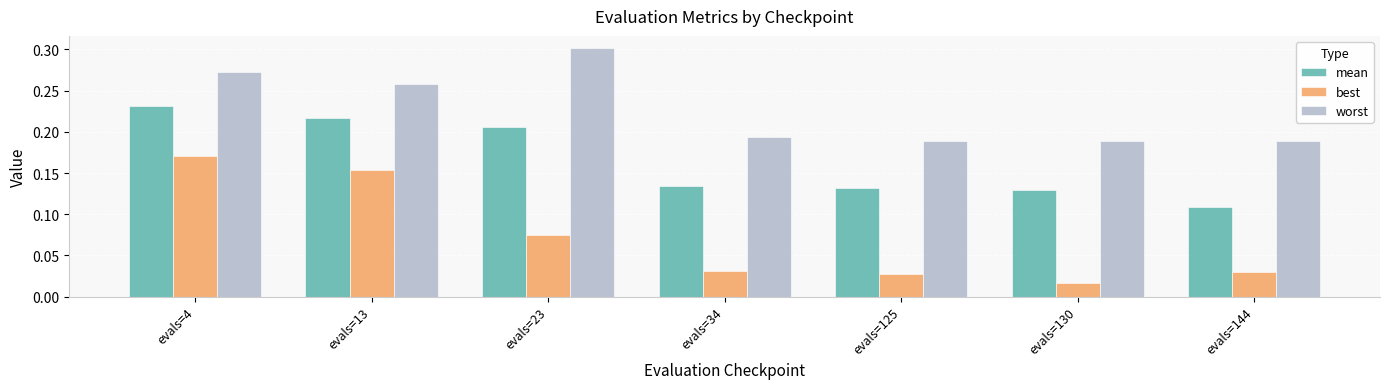

True or false: worst has a value of 0.3 at evals=4.

True